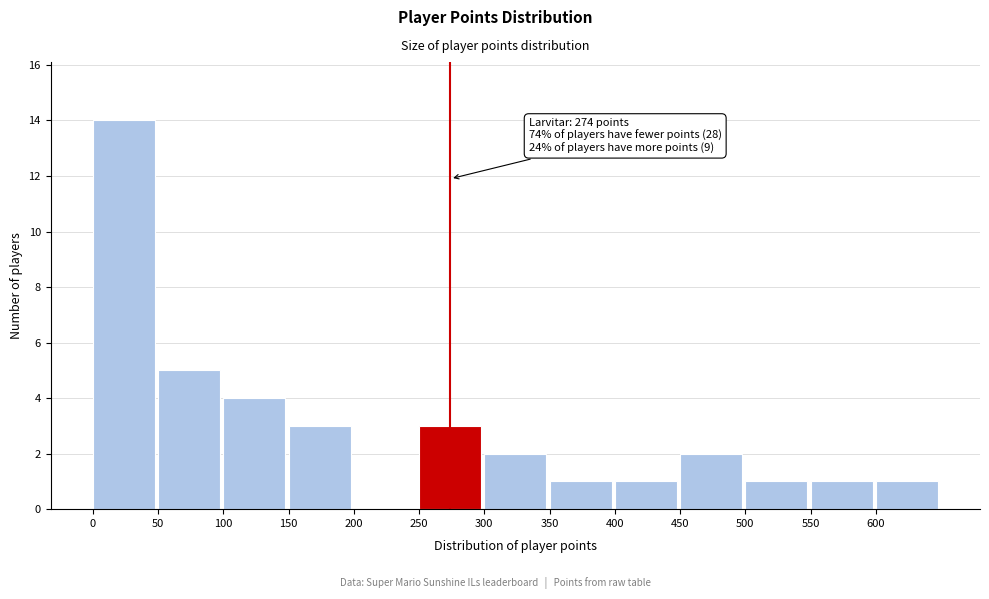

Over which range of the x-axis is the bar tallest?

0 to 50